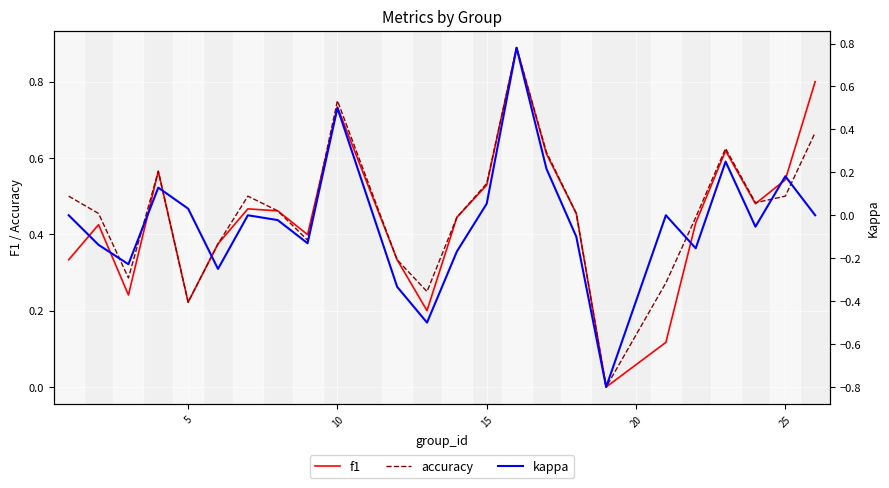

How many times do accuracy and f1 cross each other?

2